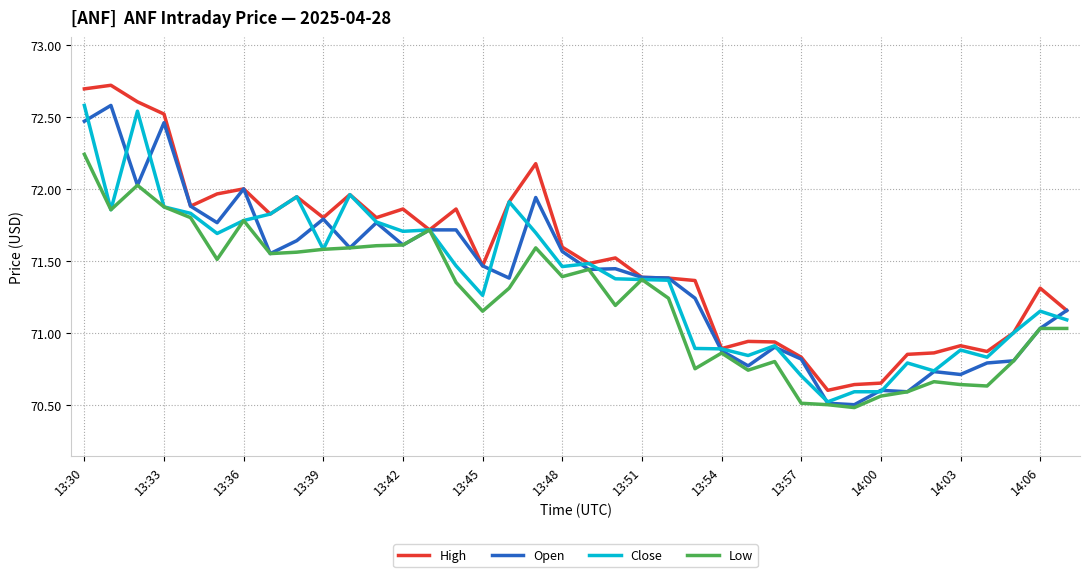

Which series has the largest total across all categories?

High